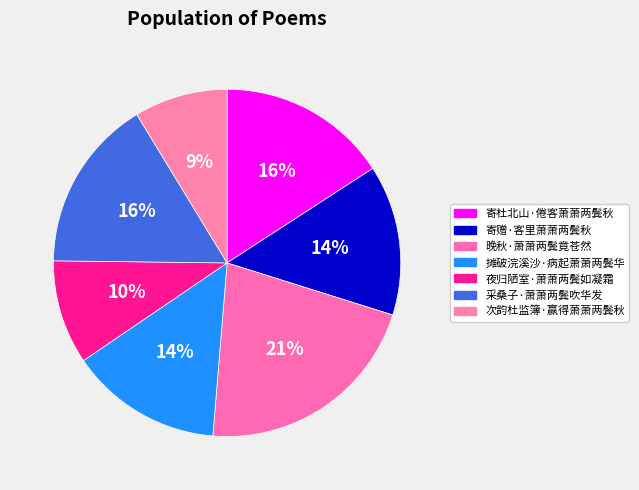

What percentage is the 采桑子·萧萧两鬓吹华发 slice, to the nearest percent?

16%